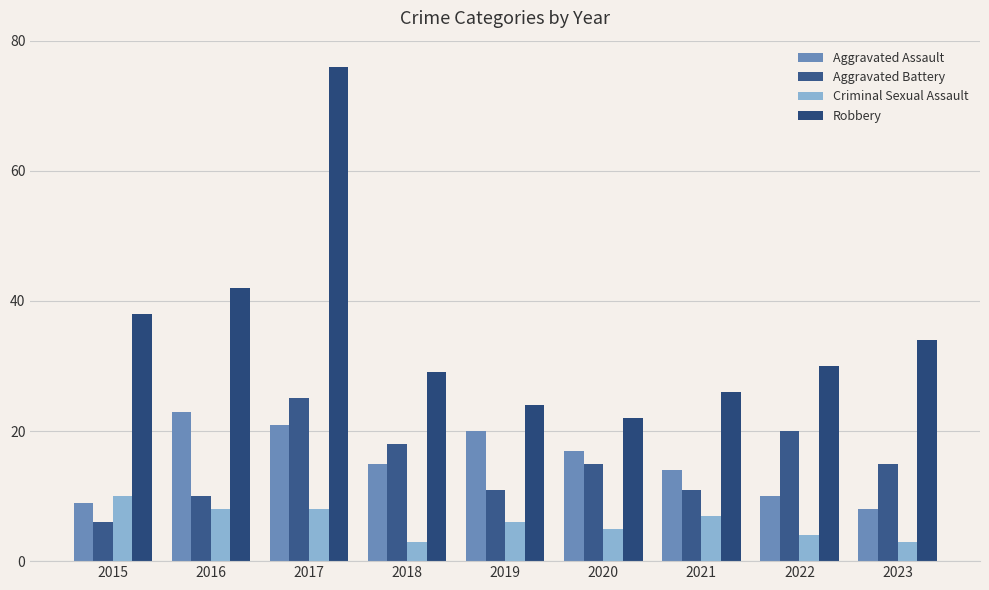

Rank the series by their maximum value, from lowest to highest.

Criminal Sexual Assault, Aggravated Assault, Aggravated Battery, Robbery